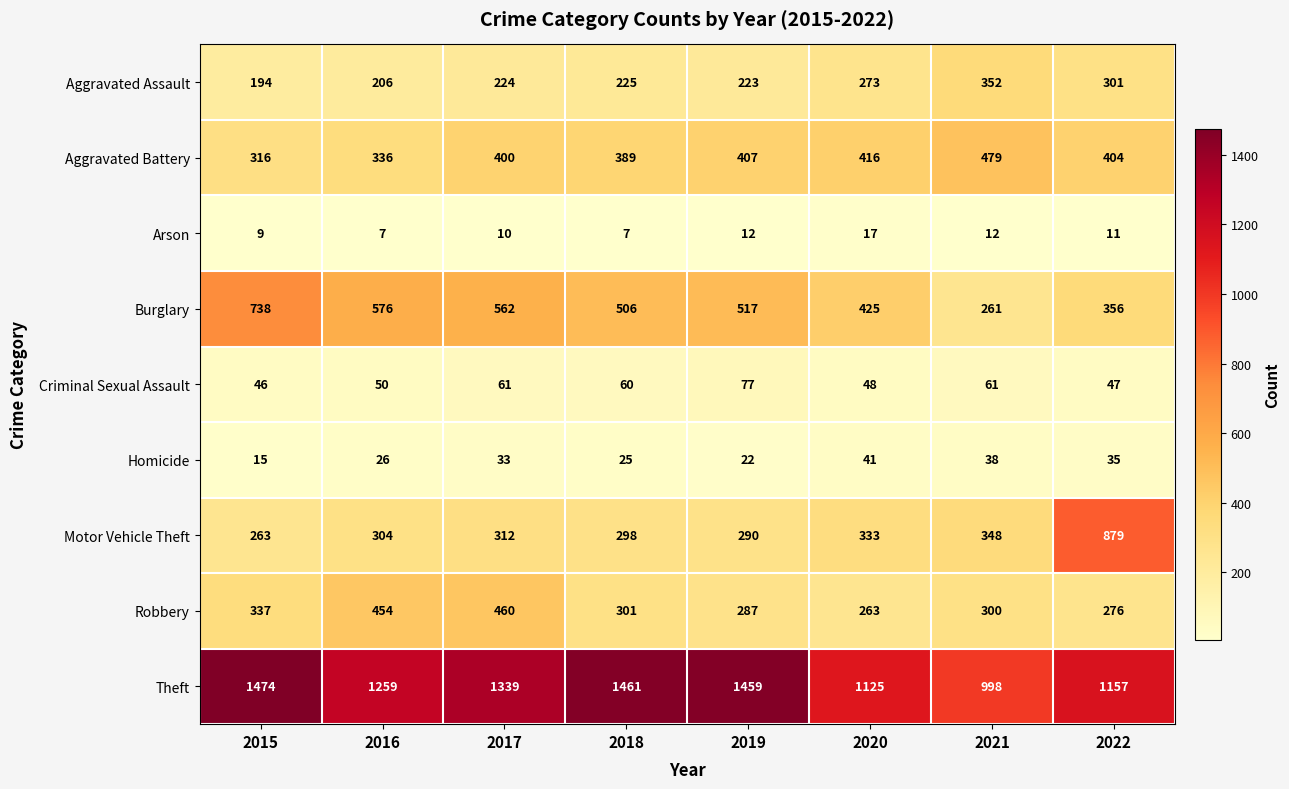

Rank the series at 2019 from highest to lowest value.

Theft, Burglary, Aggravated Battery, Motor Vehicle Theft, Robbery, Aggravated Assault, Criminal Sexual Assault, Homicide, Arson